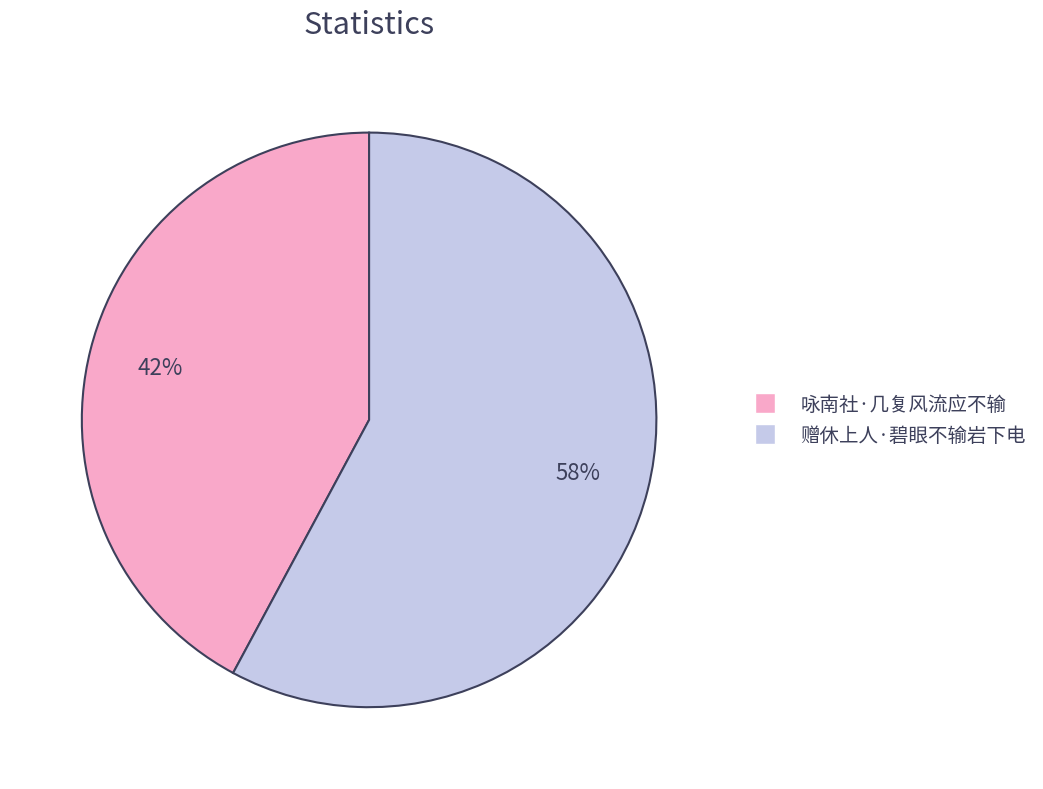

To the nearest percent, what percentage of the pie is 咏南社·几复风流应不输?

42%